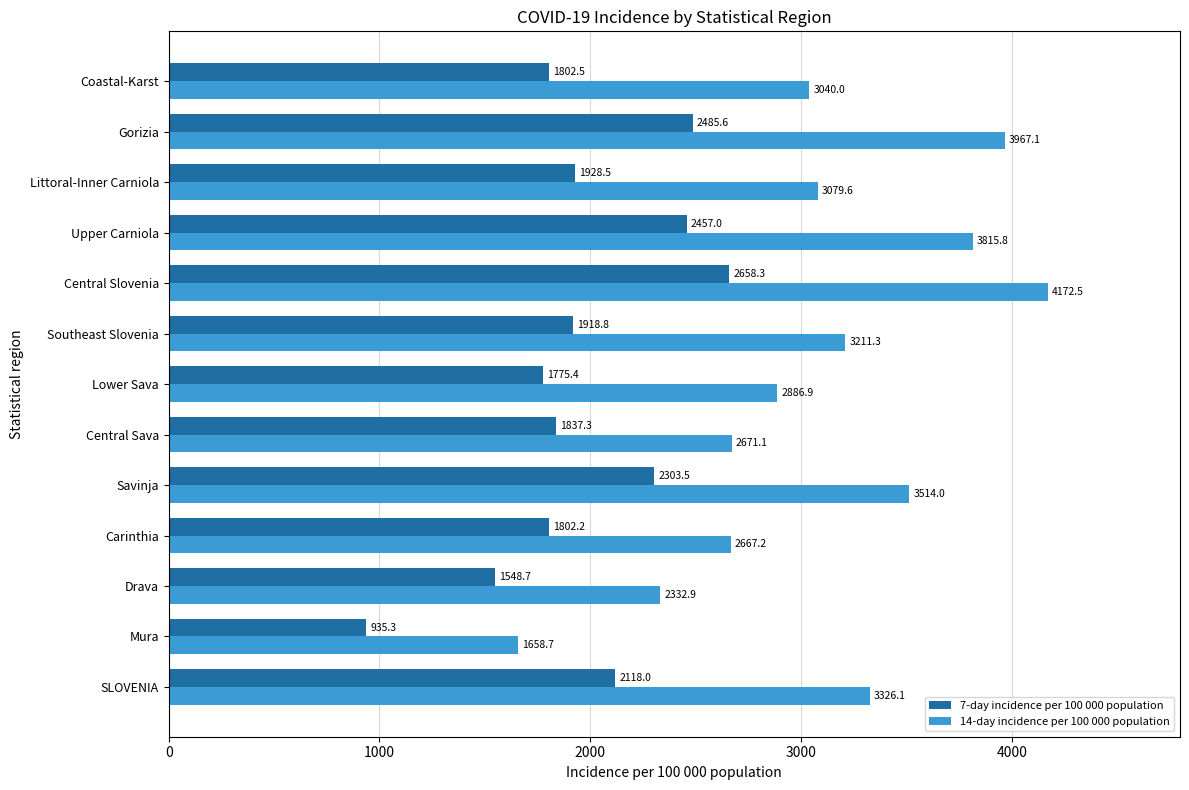

What is the difference between the second highest and second lowest values in the 14-day incidence per 100 000 population series?

1634.2